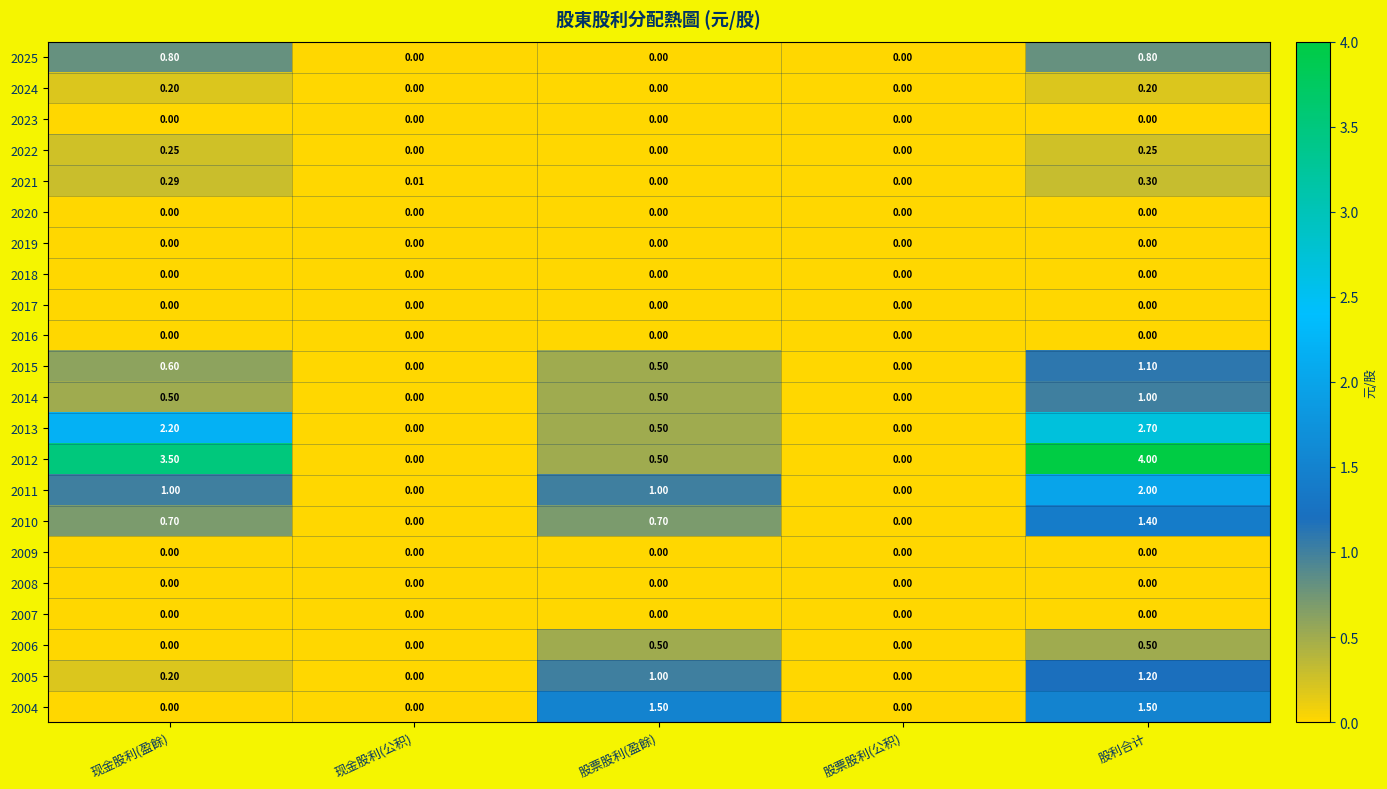

Which category has the highest value in the 2010 series?

股利合计